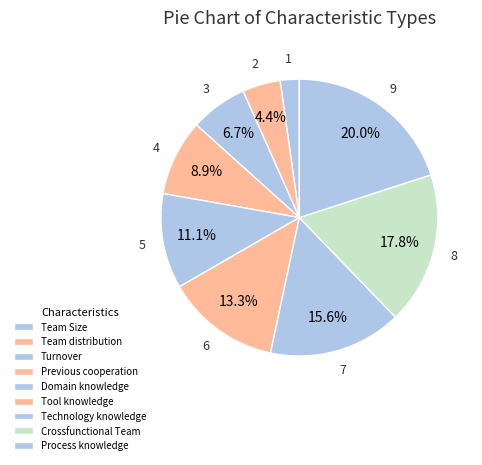

To the nearest percent, what is the difference between the Tool knowledge and Domain knowledge slice percentages?

2%